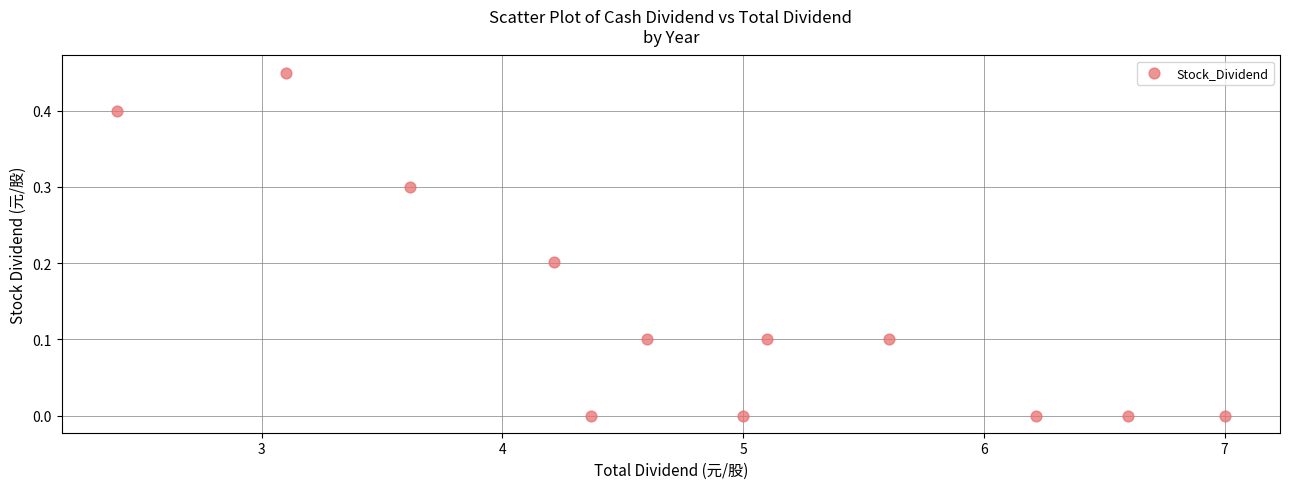

What is the range of X values (max minus min)?

4.6